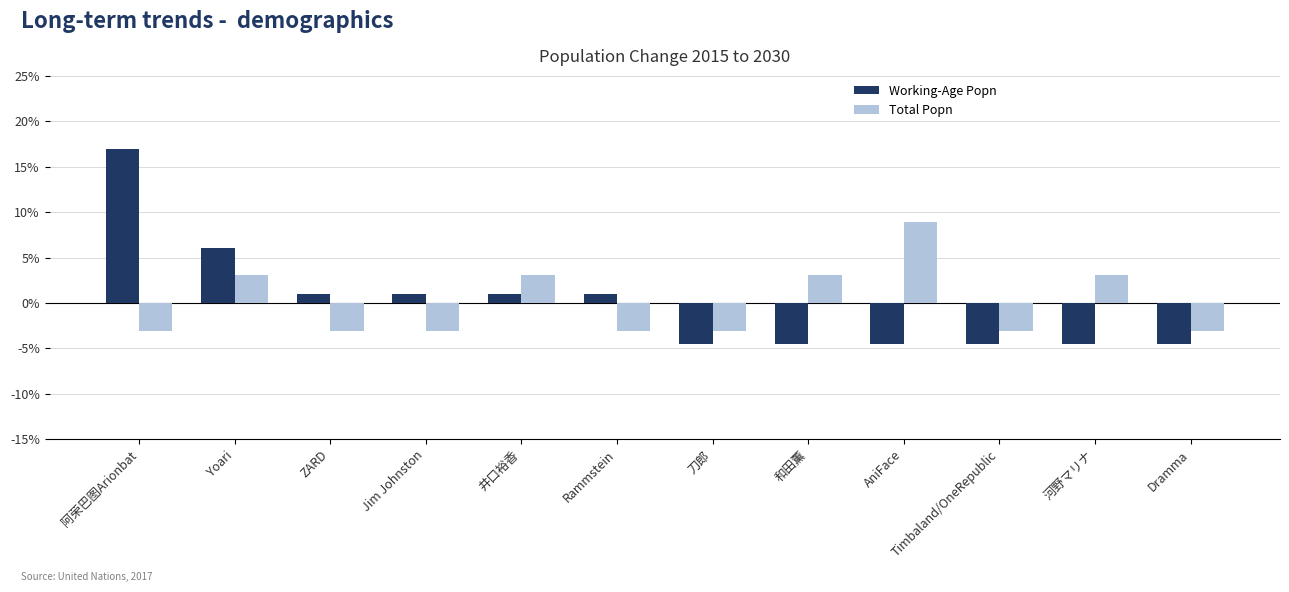

How many data points in Total Popn are above -3?

5